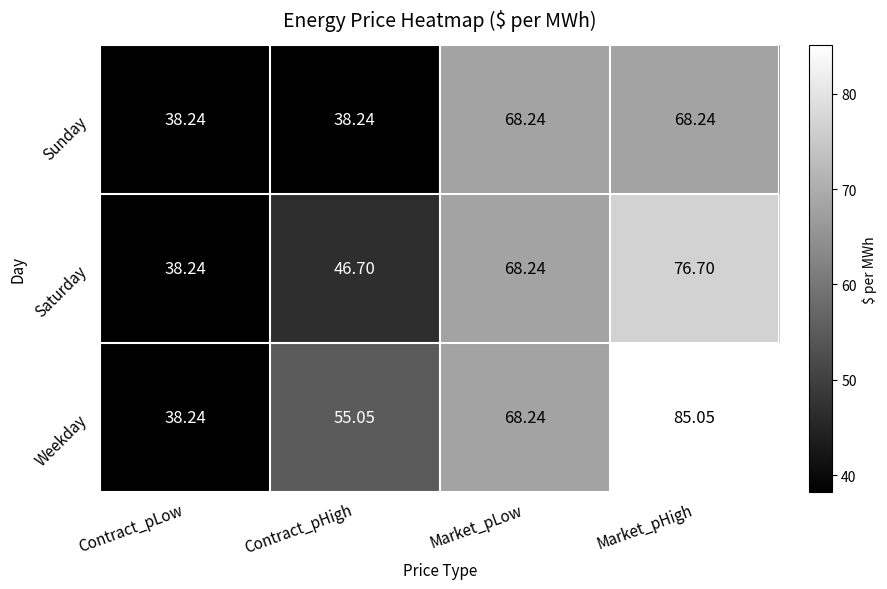

How many series are shown in this chart?

3